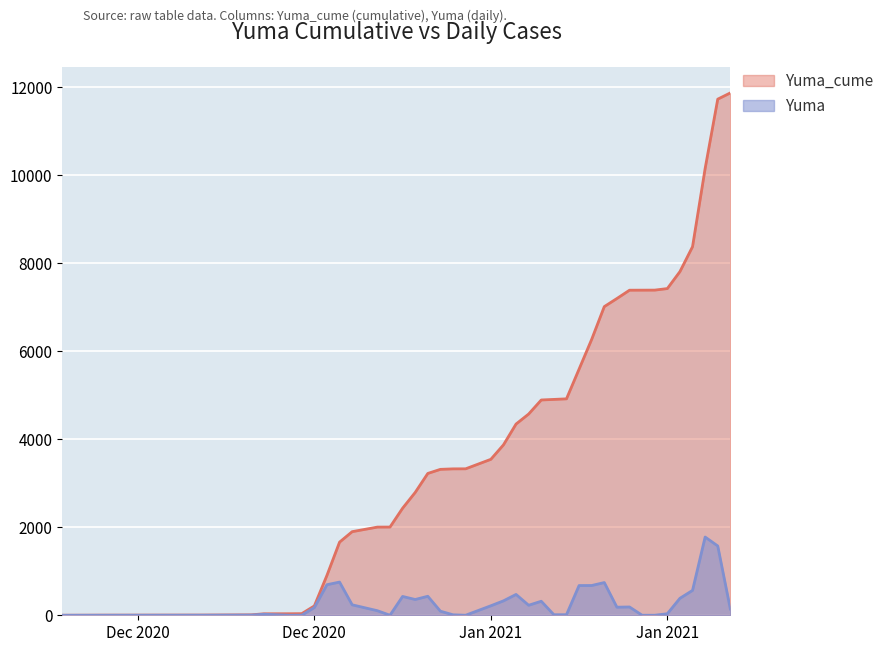

What is the difference between the maximum and minimum values in the Yuma_cume series?

11876